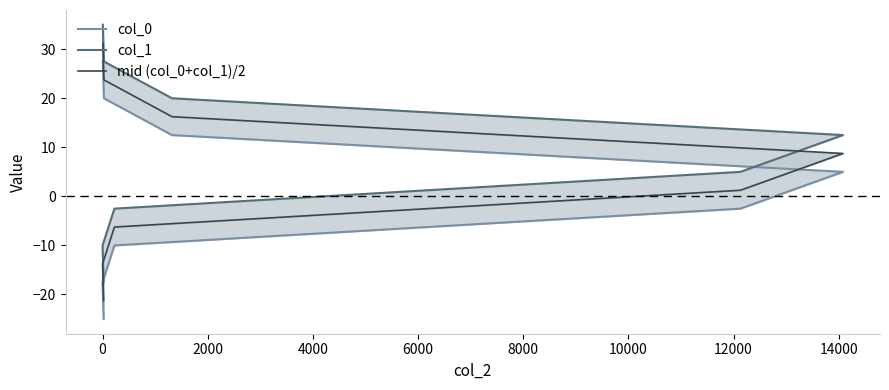

Reading left to right, list all the values displayed in this chart.

col_0: -25.0	-17.5	-10.0	-2.5	5.0	12.5	20.0	27.5
col_1: -17.5	-10.0	-2.5	5.0	12.5	20.0	27.5	35.0
mid (col_0+col_1)/2: -21.2	-13.8	-6.2	1.2	8.8	16.2	23.8	31.2